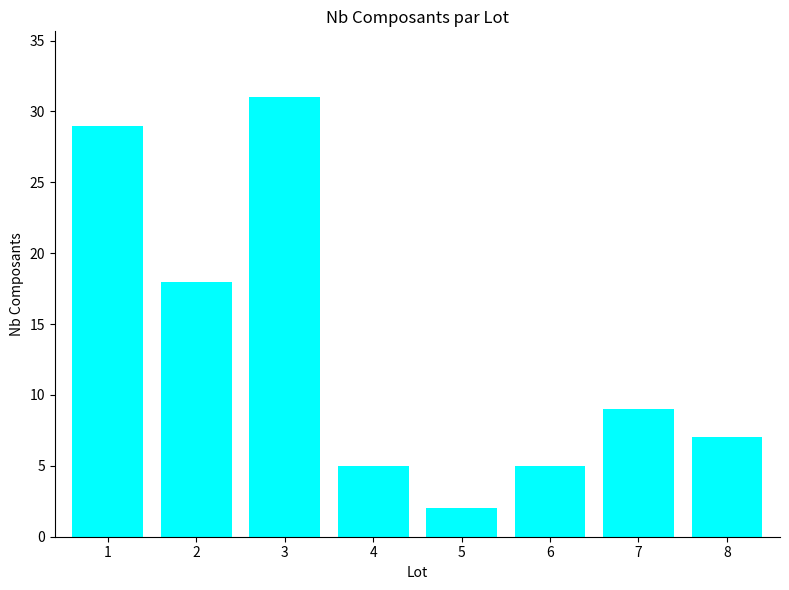

True or false: the data shows 2 at 4.

False